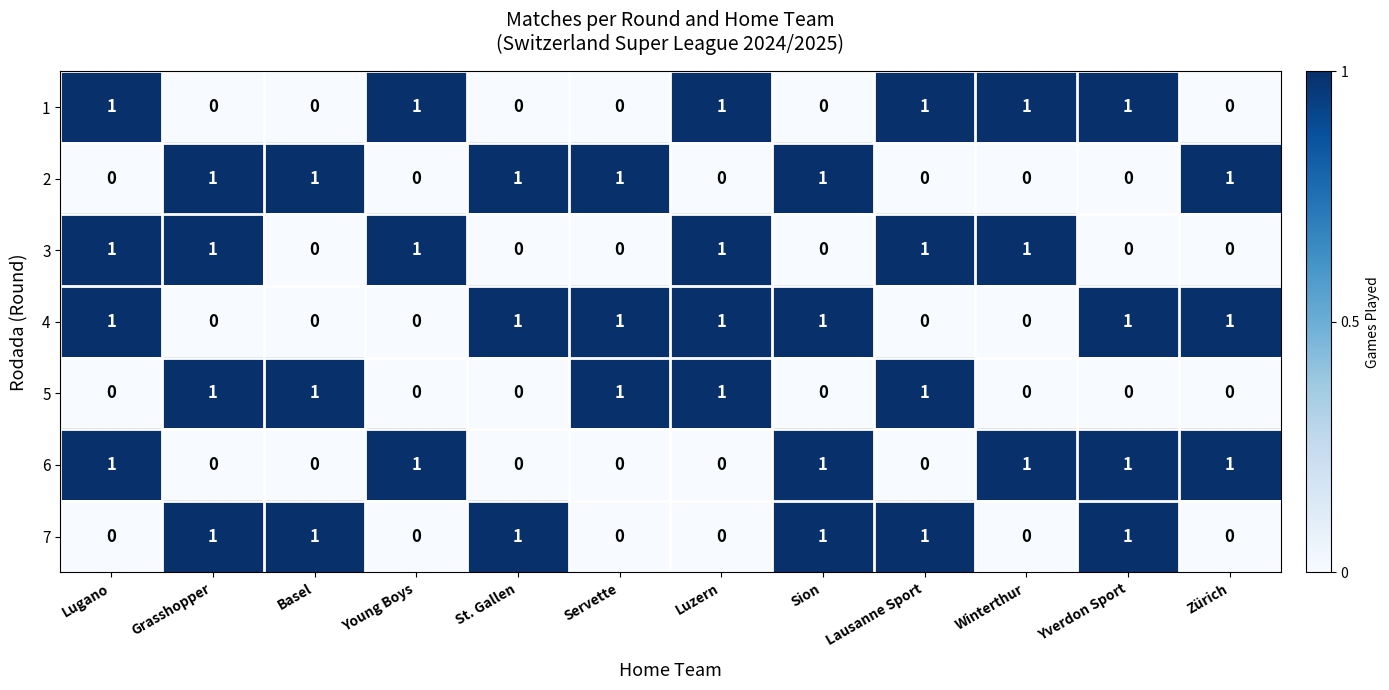

Count the number of data series in this chart.

7